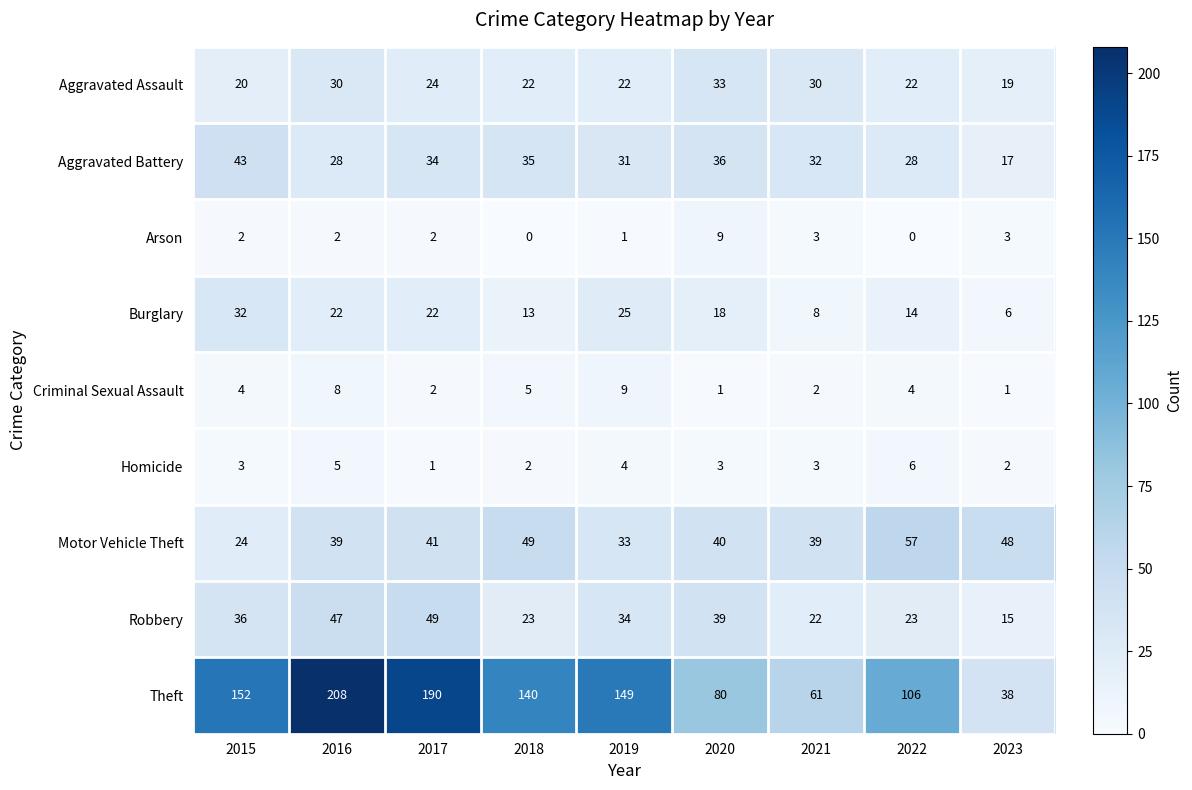

What is the maximum value shown in the chart?

208